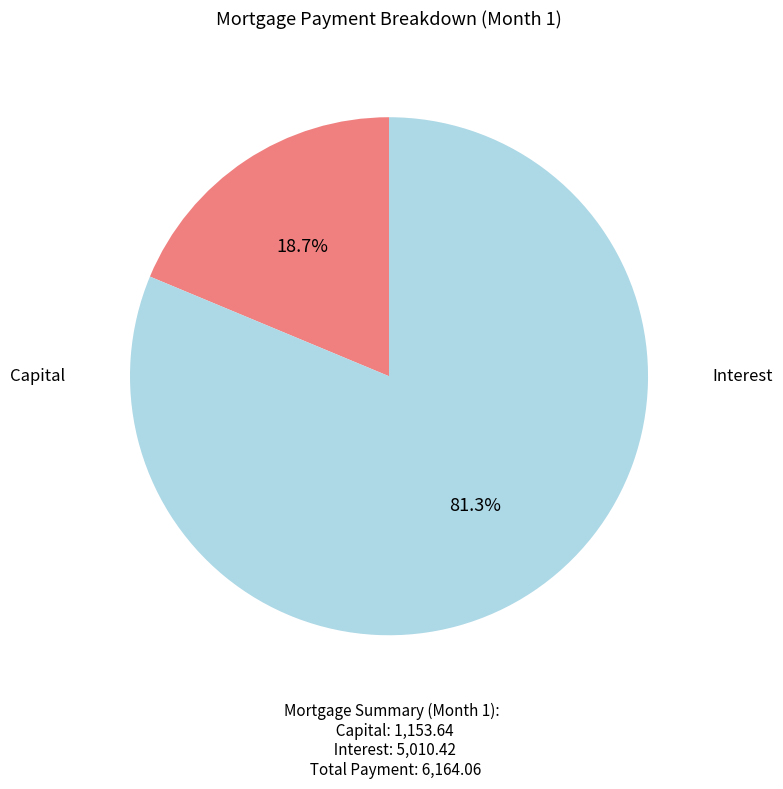

What is the change in value from Capital to Interest?

+3856.8